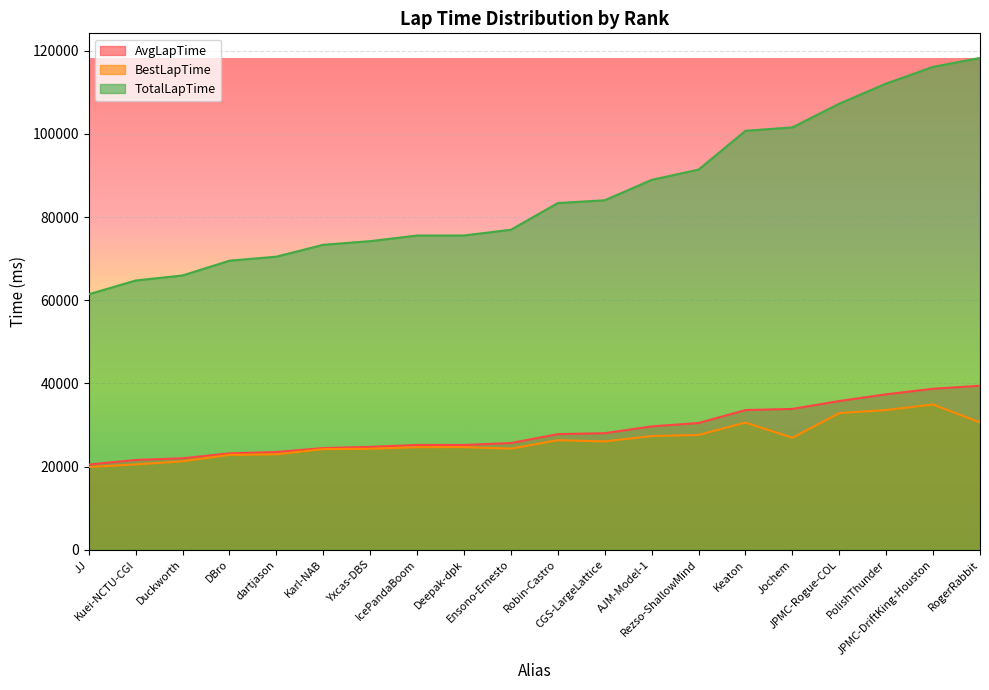

What is the difference between the second highest and minimum values in the BestLapTime series?

13714